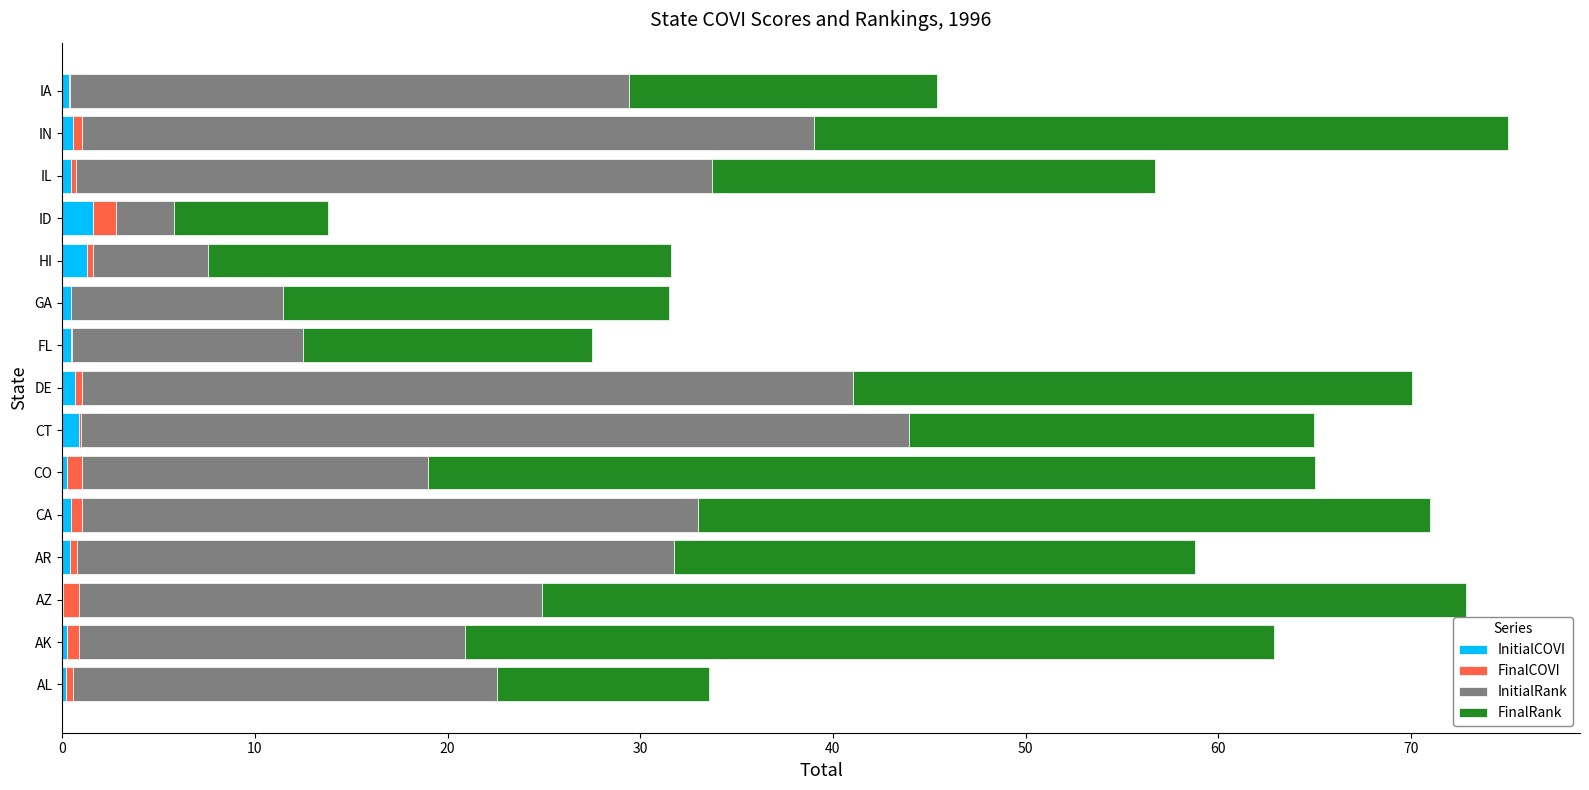

At how many categories does at least one series exceed 41?

4